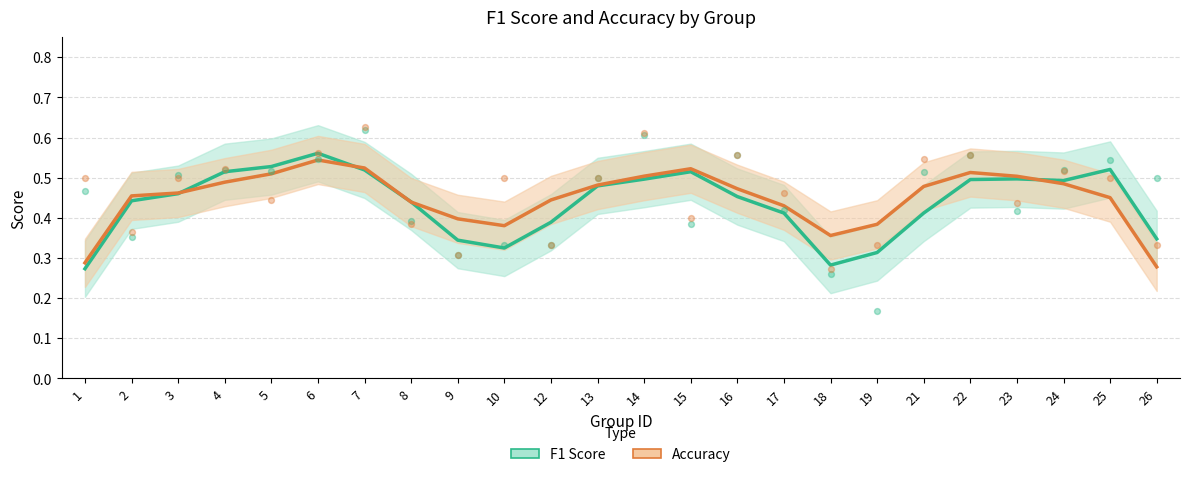

What are all the series names shown in the legend?

F1 Score, Accuracy